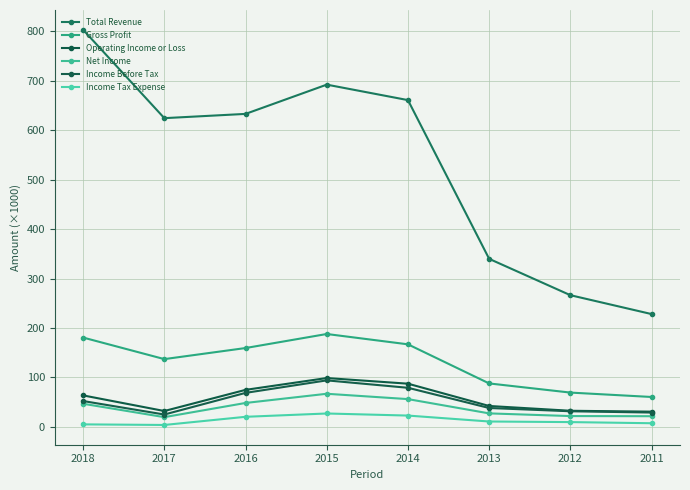

Which label corresponds to the smallest value in the chart?

2017